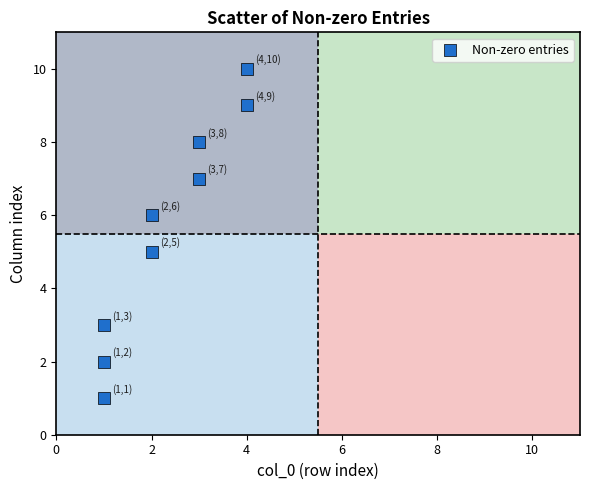

What is the range of X values (max minus min)?

3